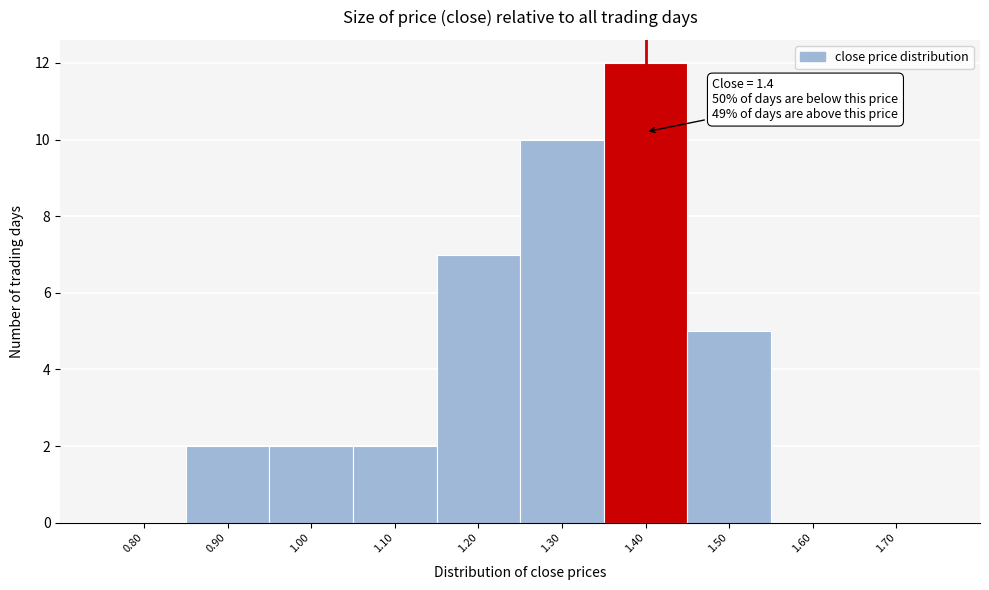

Over which range of the x-axis is the bar tallest?

1.35 to 1.45